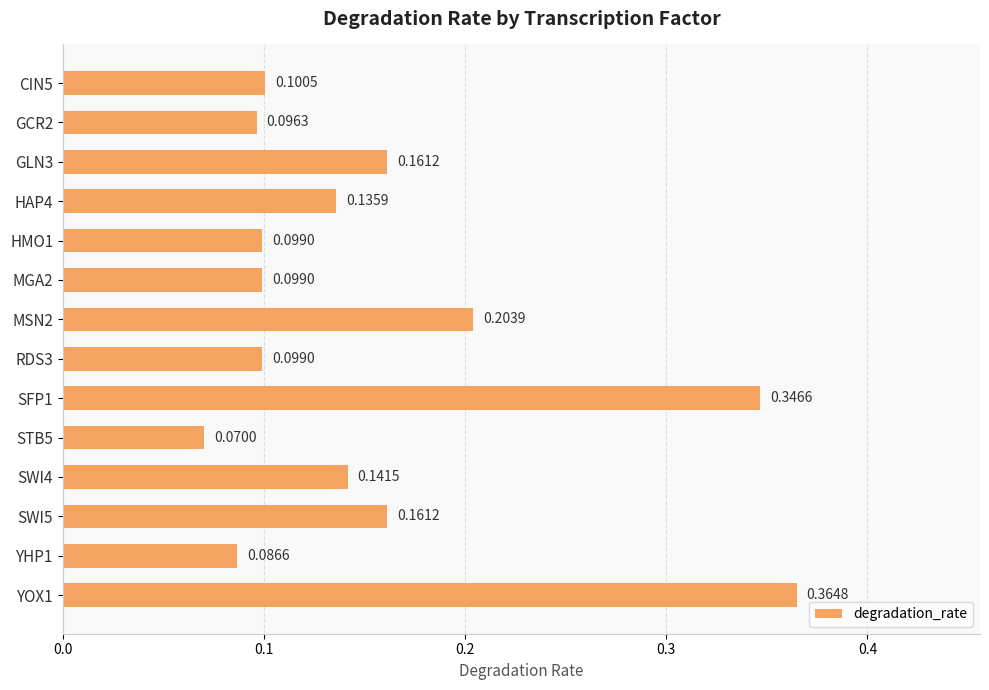

Which has a higher value, SFP1 or SWI5?

SFP1